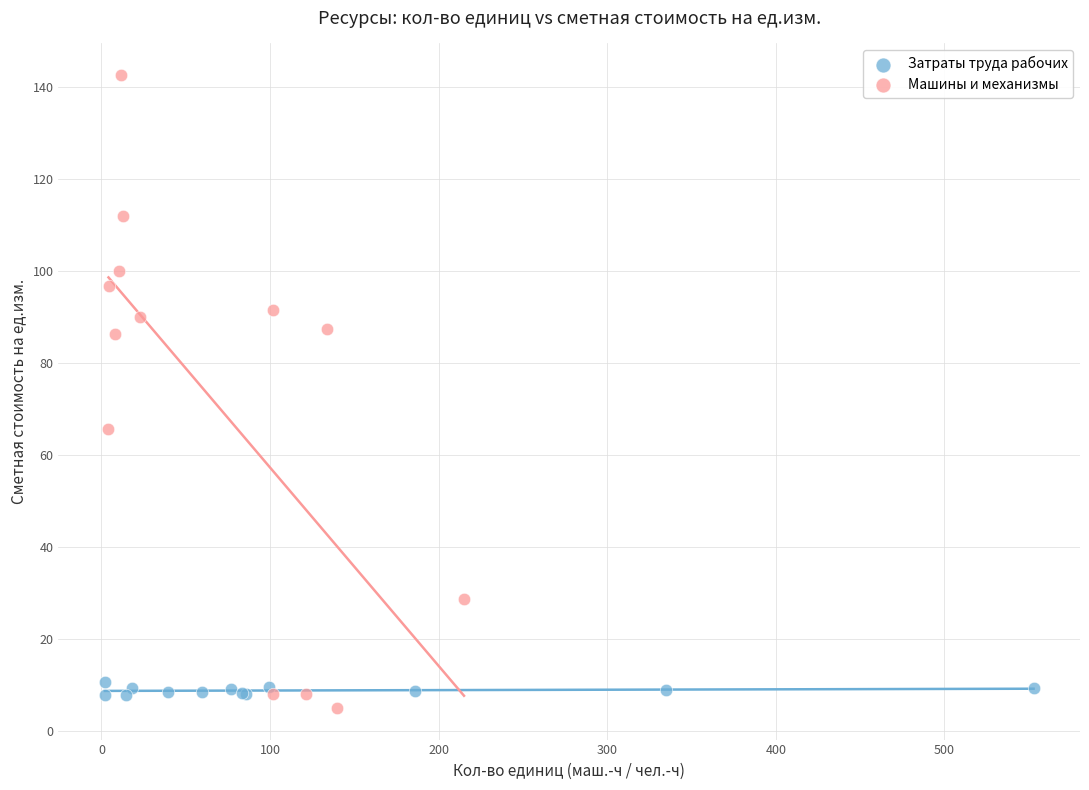

Which series reaches the maximum Y coordinate?

Машины и механизмы